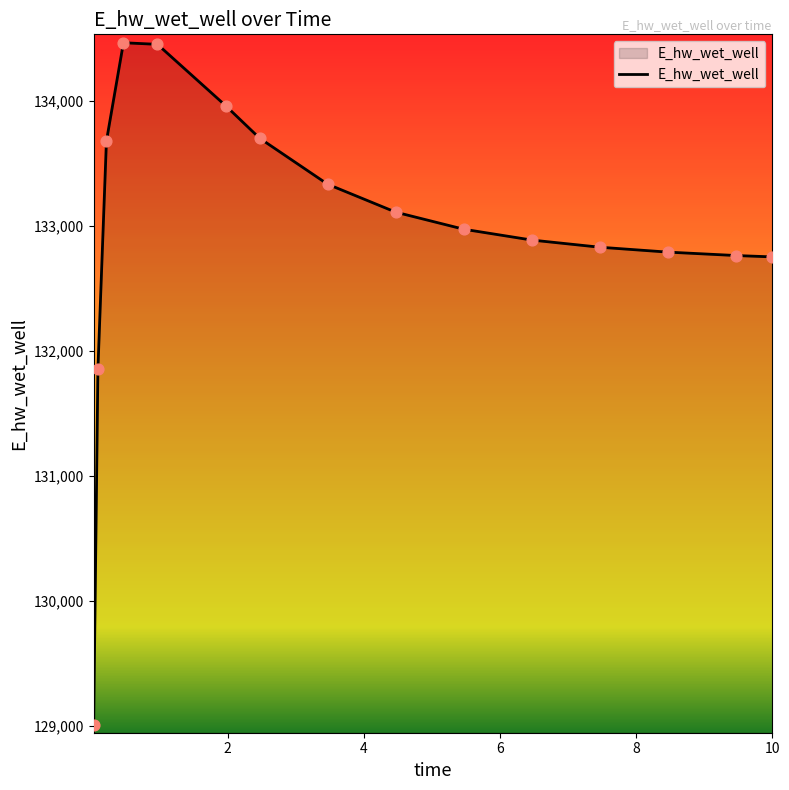

What is the difference between the maximum and minimum values?

5456.9